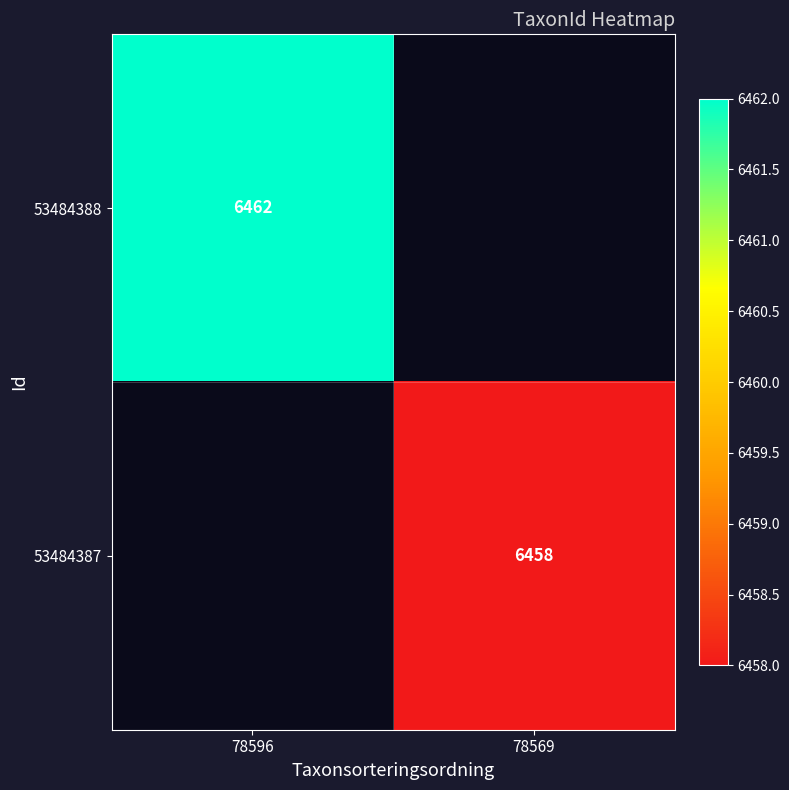

The value of 53484387 at 78569 is 6458. True or false?

True